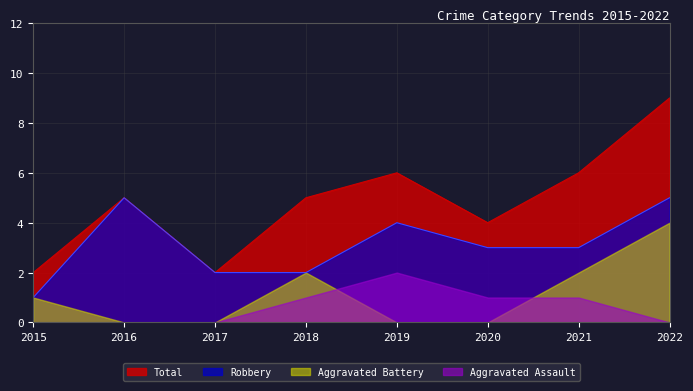

Which series changed the most between 2017 and 2019?

Total